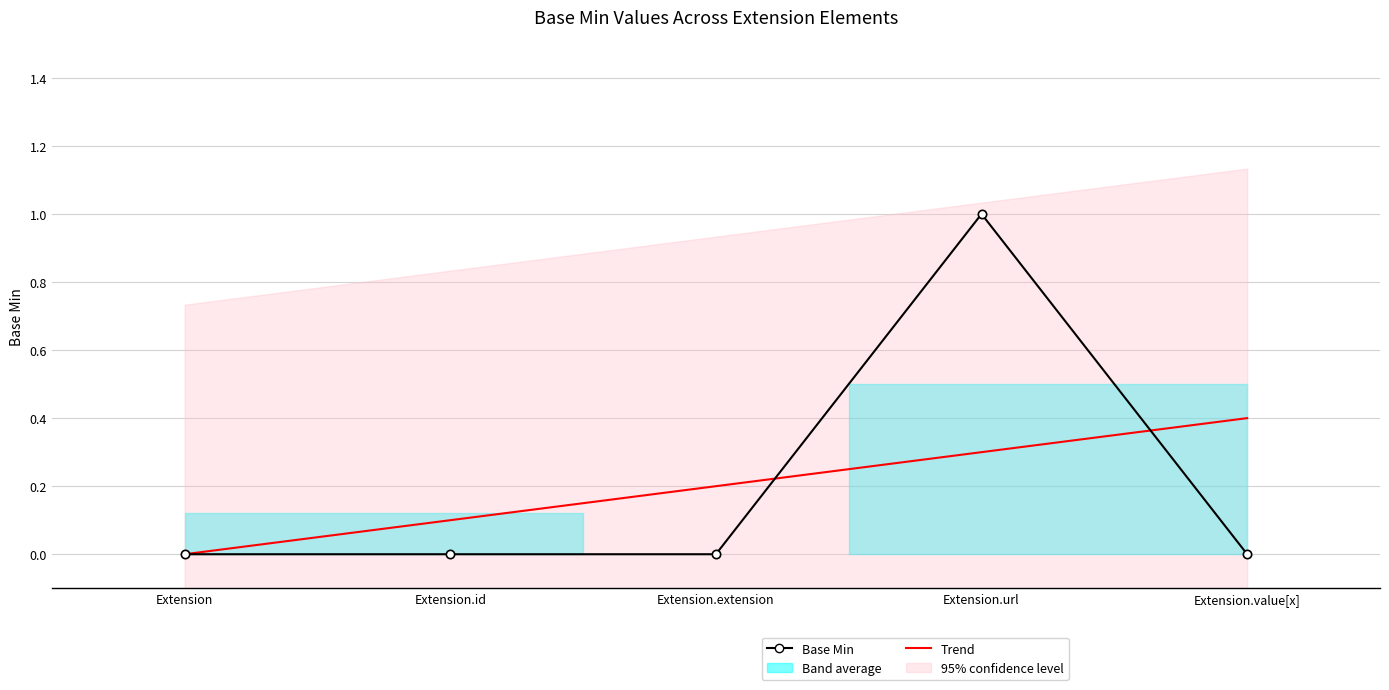

What is the sum of all Trend values?

1.0